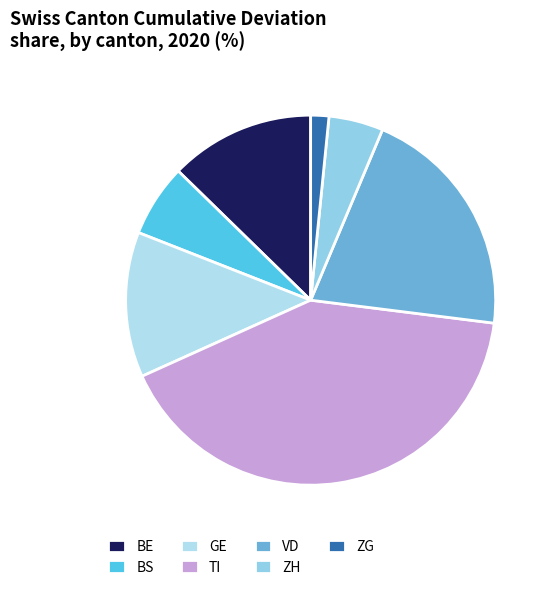

What is the smallest slice in the pie chart?

ZG